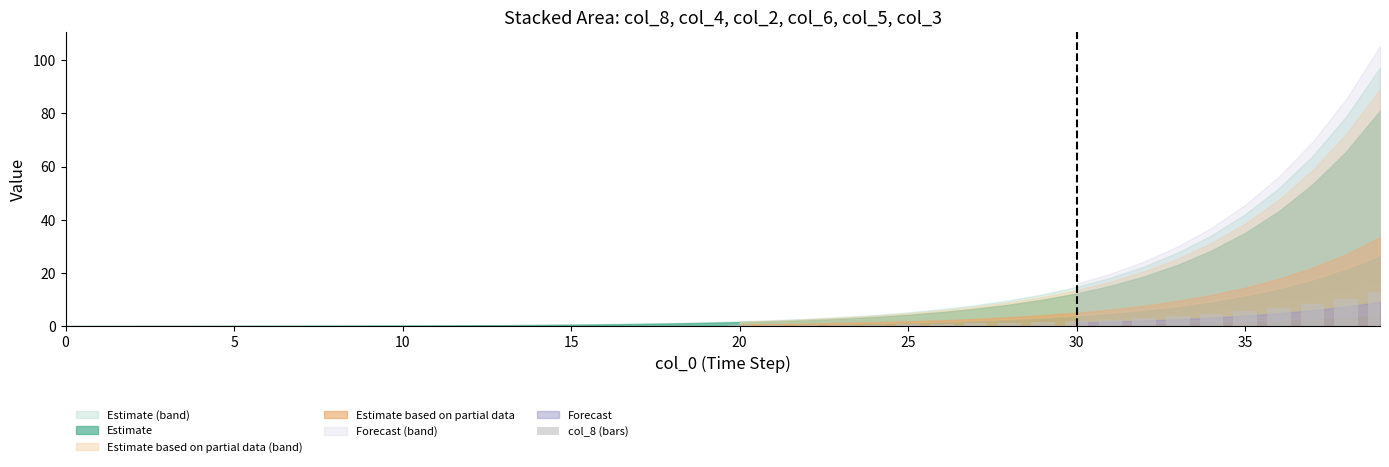

What is the greatest value displayed?

12.8